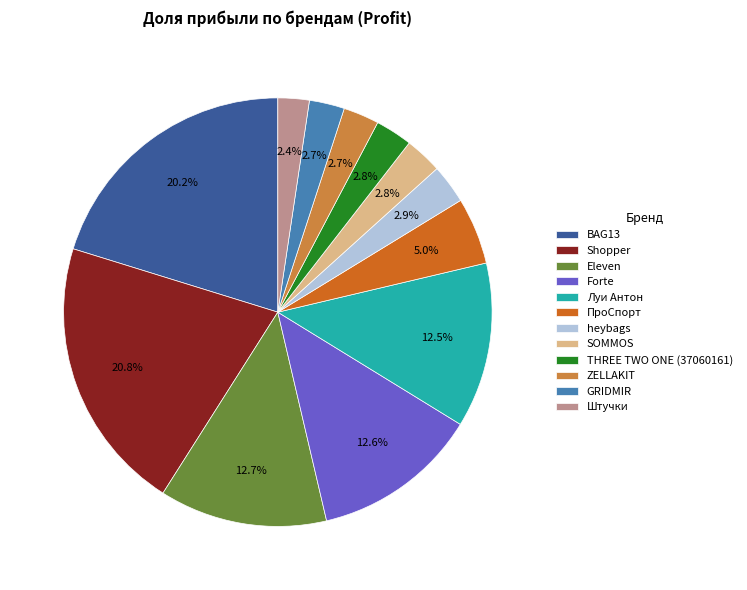

Count the number of slices in the pie.

12